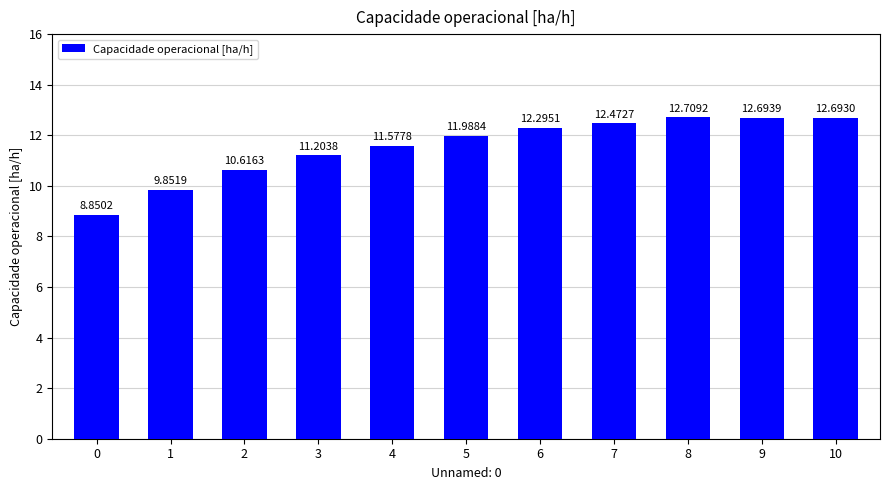

What is the greatest value displayed?

12.7